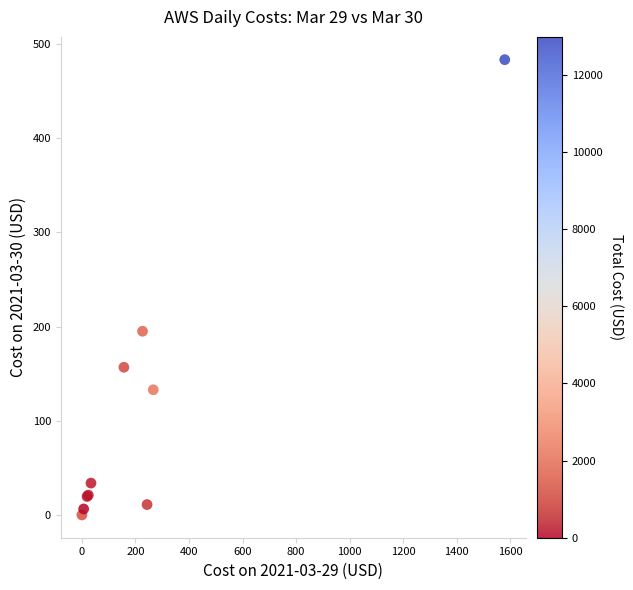

What Y value in the scatter plot is closest to 241?

195.1